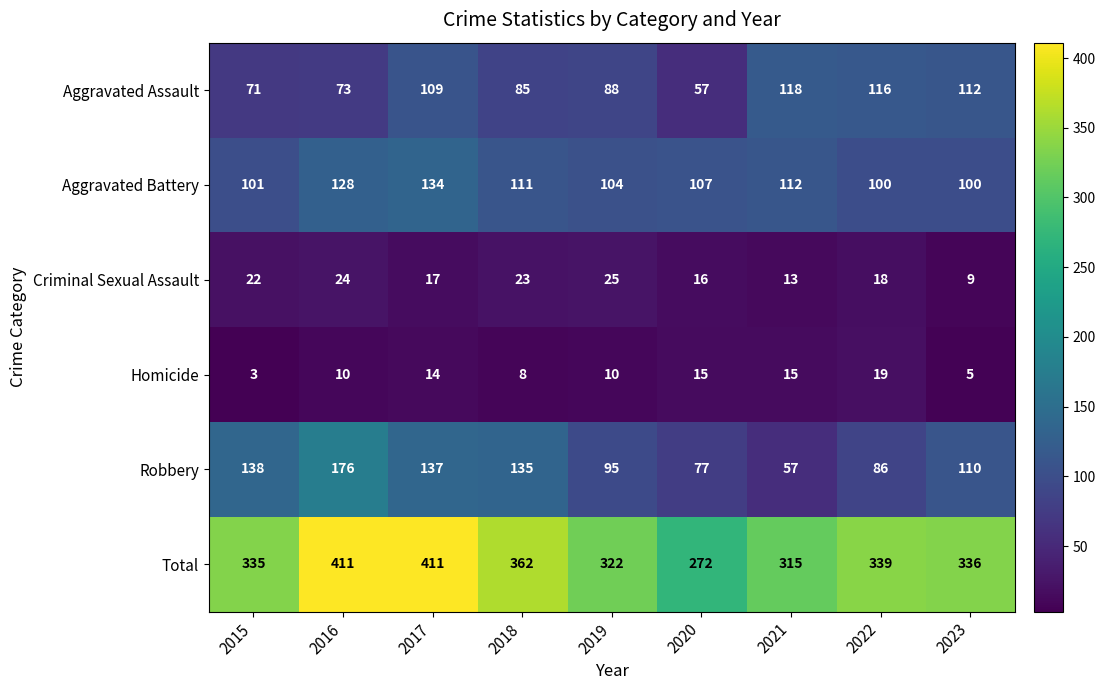

Which series has the largest total across all categories?

Total